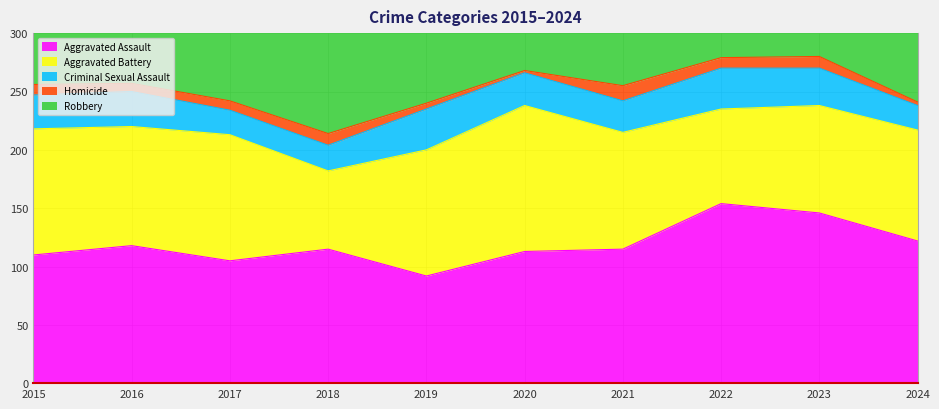

What is the total value across all series at 2017?

420